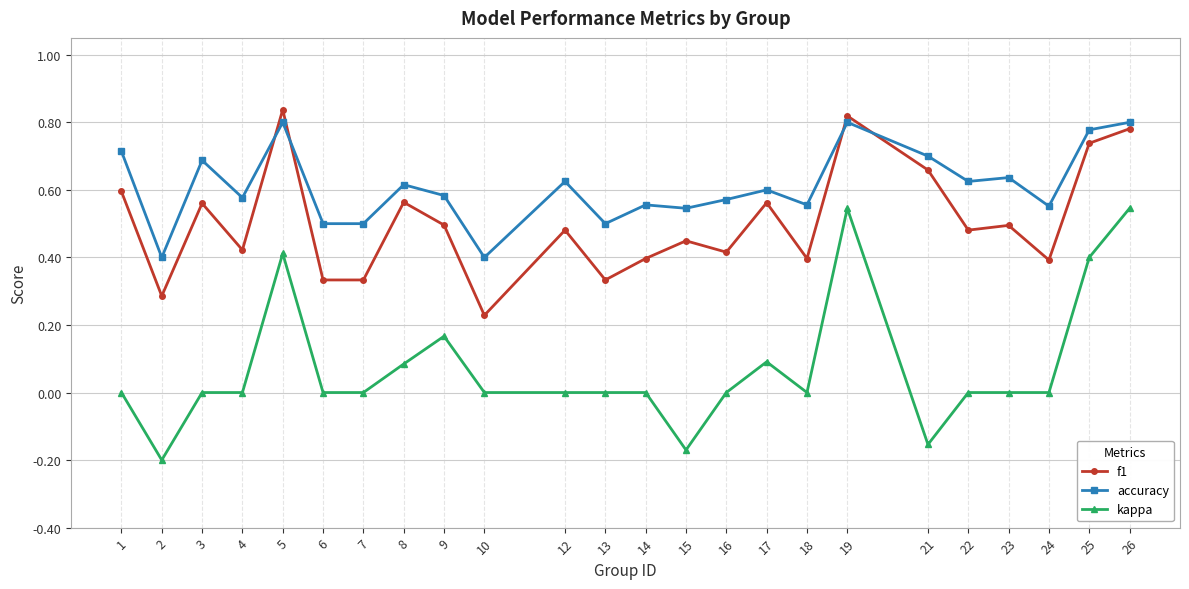

Rank the series at 6 from highest to lowest value.

accuracy, f1, kappa